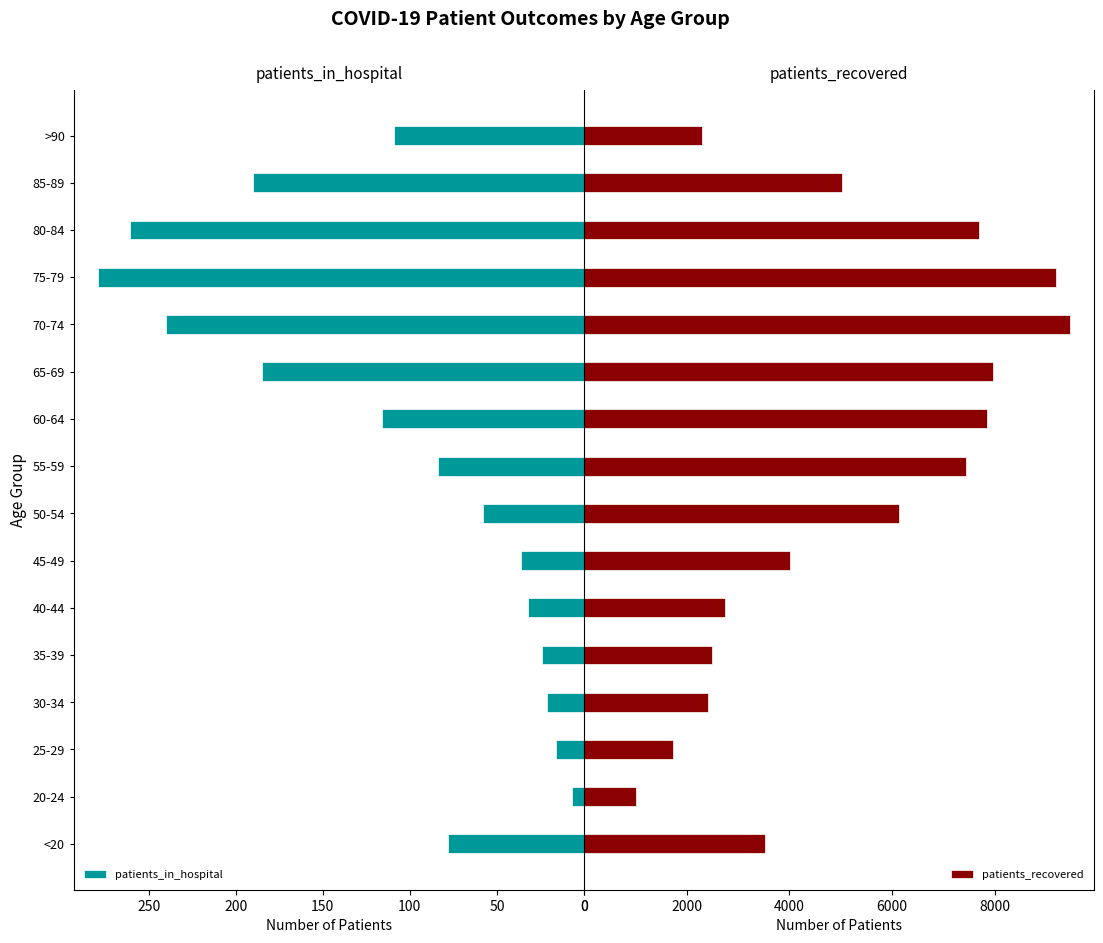

Which series has the widest spread of values?

patients_recovered